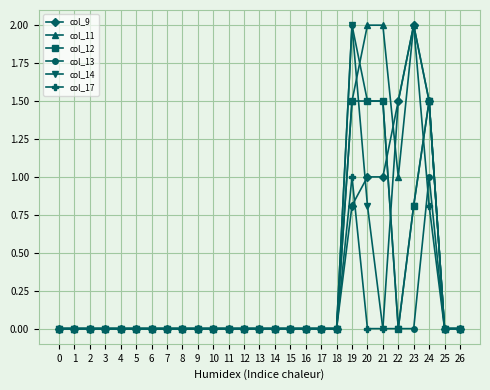

True or false: col_13 has more than 1 points higher than both neighbors.

True